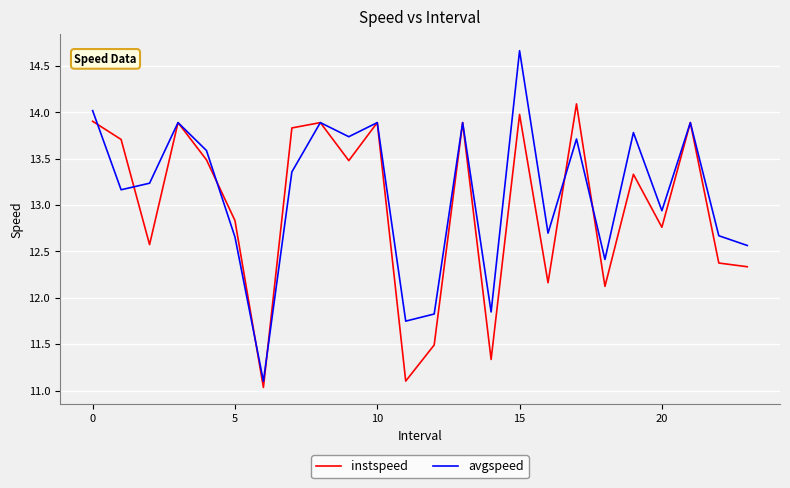

What is the difference between the second highest and minimum values in the instspeed series?

2.9